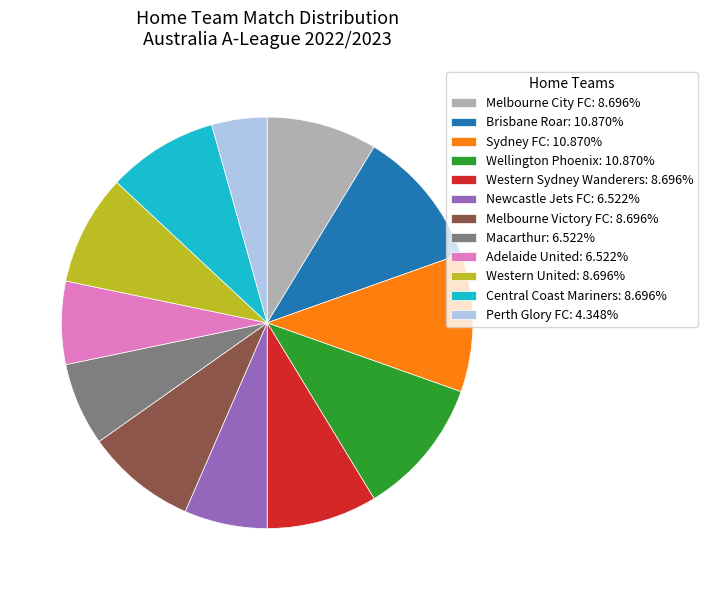

Approximately how many times larger is the value at Western United: 8.696% compared to Melbourne City FC: 8.696%?

1.0